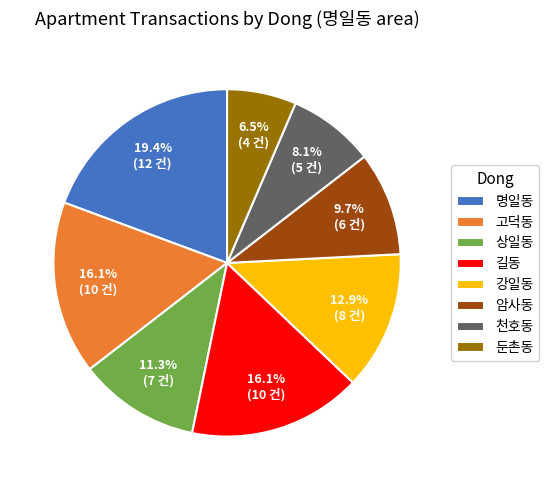

To the nearest percent, what is the average slice percentage?

12%